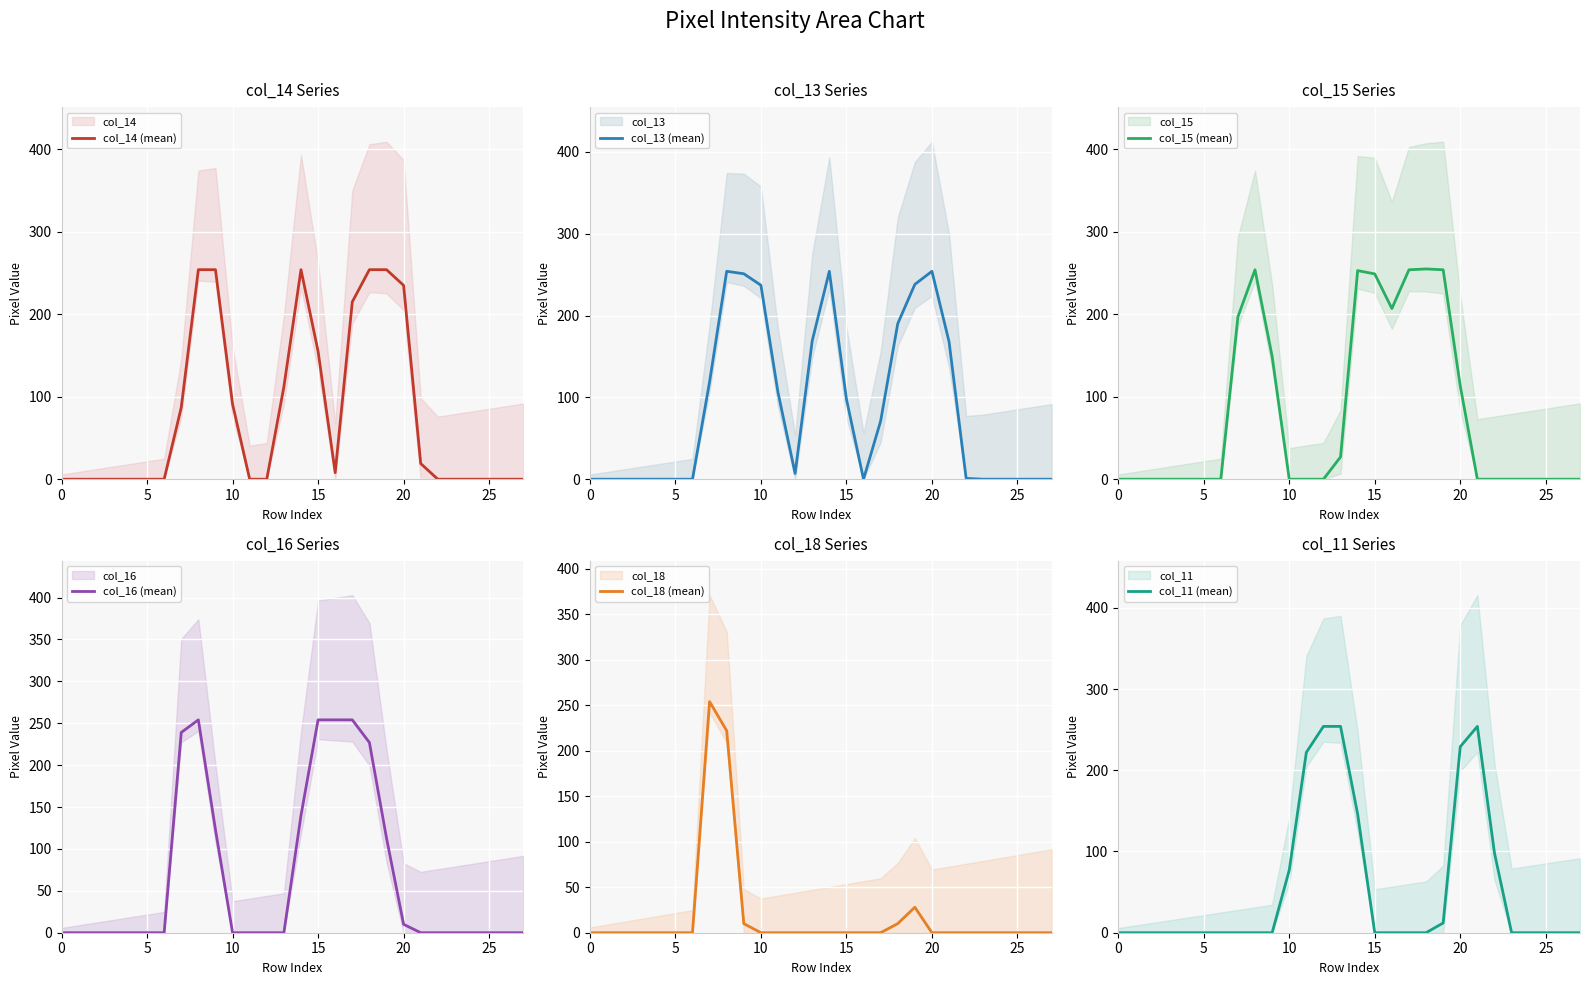

What is the maximum value shown in the chart?

255